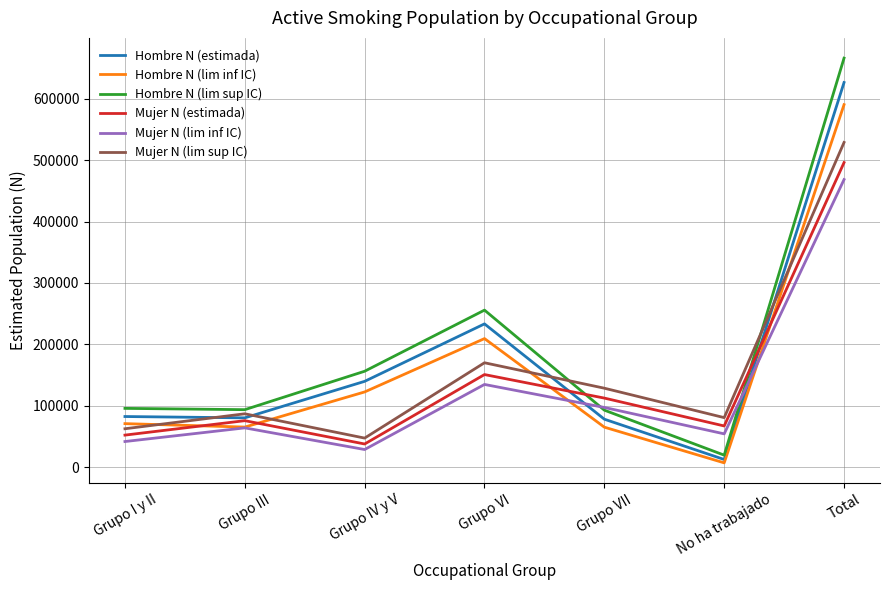

Which series has the largest total across all categories?

Hombre N (lim sup IC)